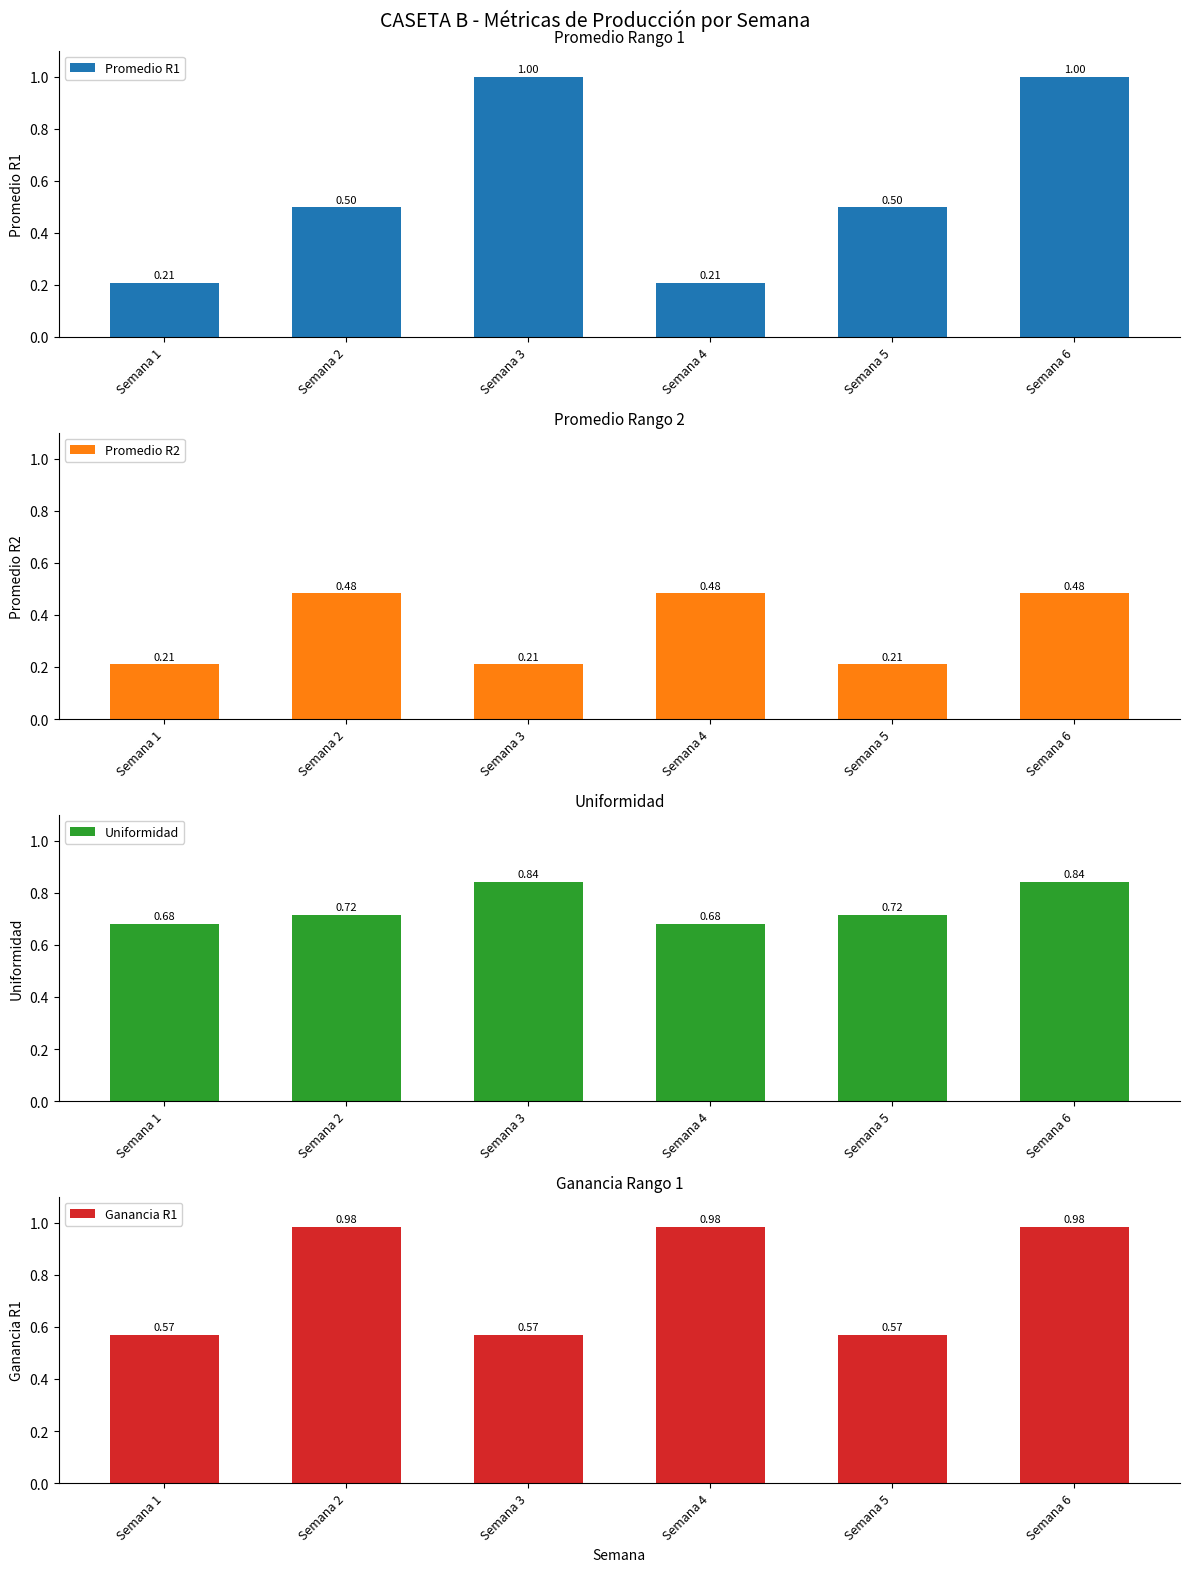

How many data points does each series have?

6